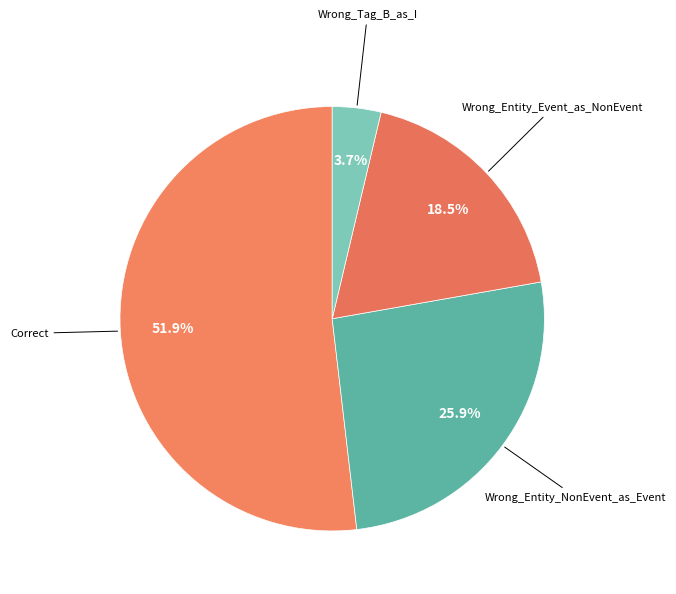

Is it true that Wrong_Entity_NonEvent_as_Event is 15% of the pie?

False